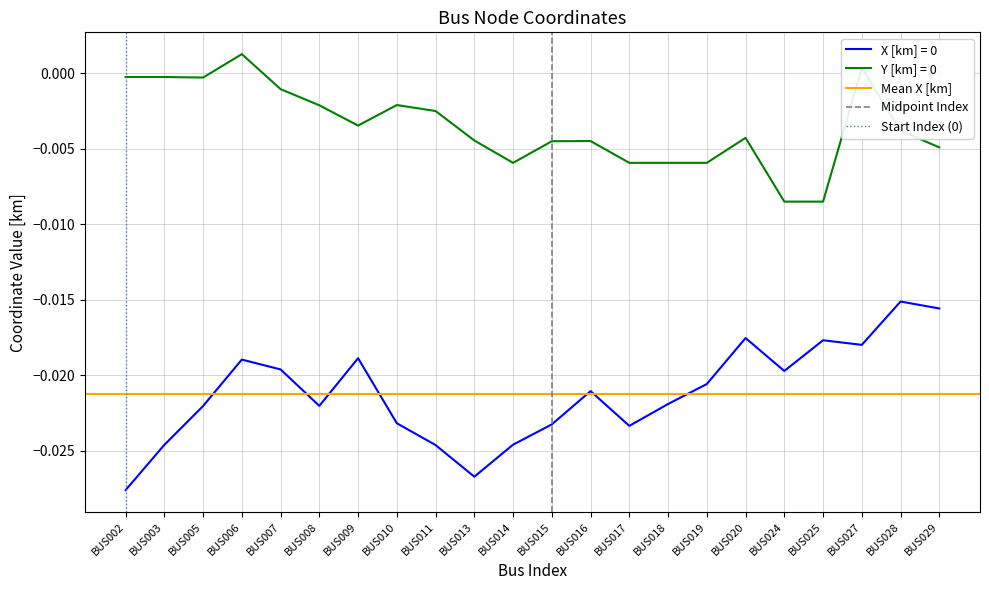

True or false: Y [km] = 0 and X [km] = 0 intersect in this chart.

False